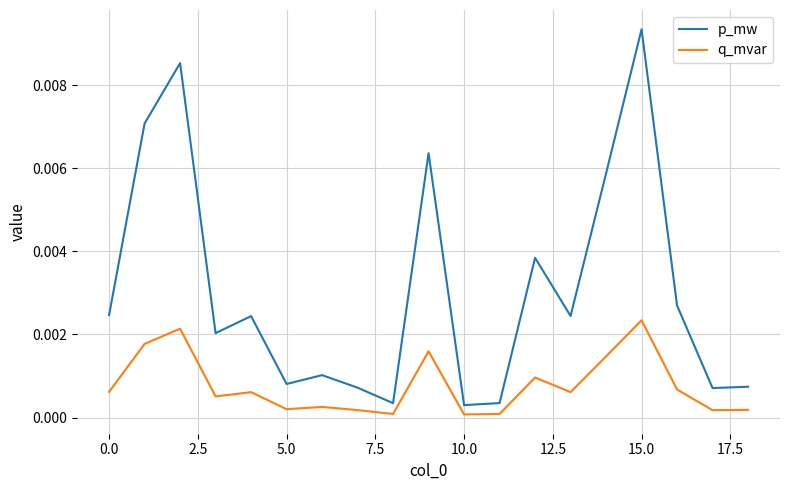

At how many categories does at least one series exceed 0?

19